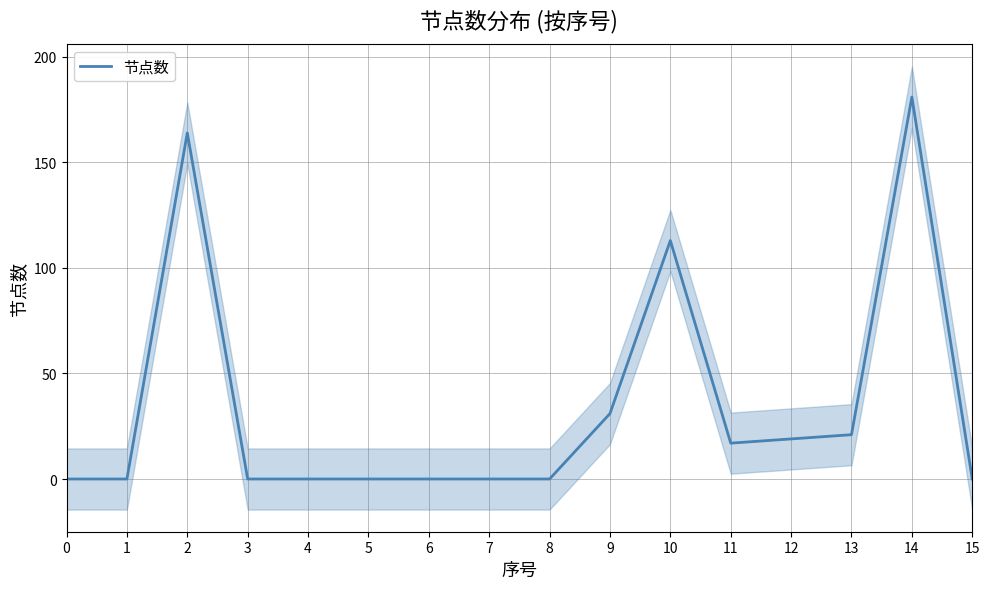

True or false: the data shows 70 at 5.

False